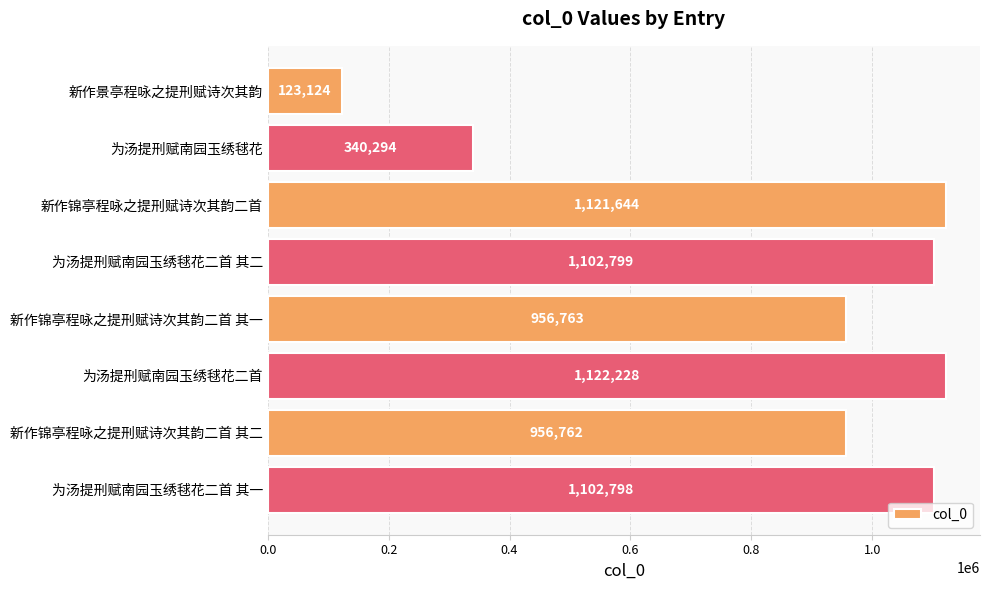

What is the label of the 4th bar from the bottom?

新作锦亭程咏之提刑赋诗次其韵二首 其一